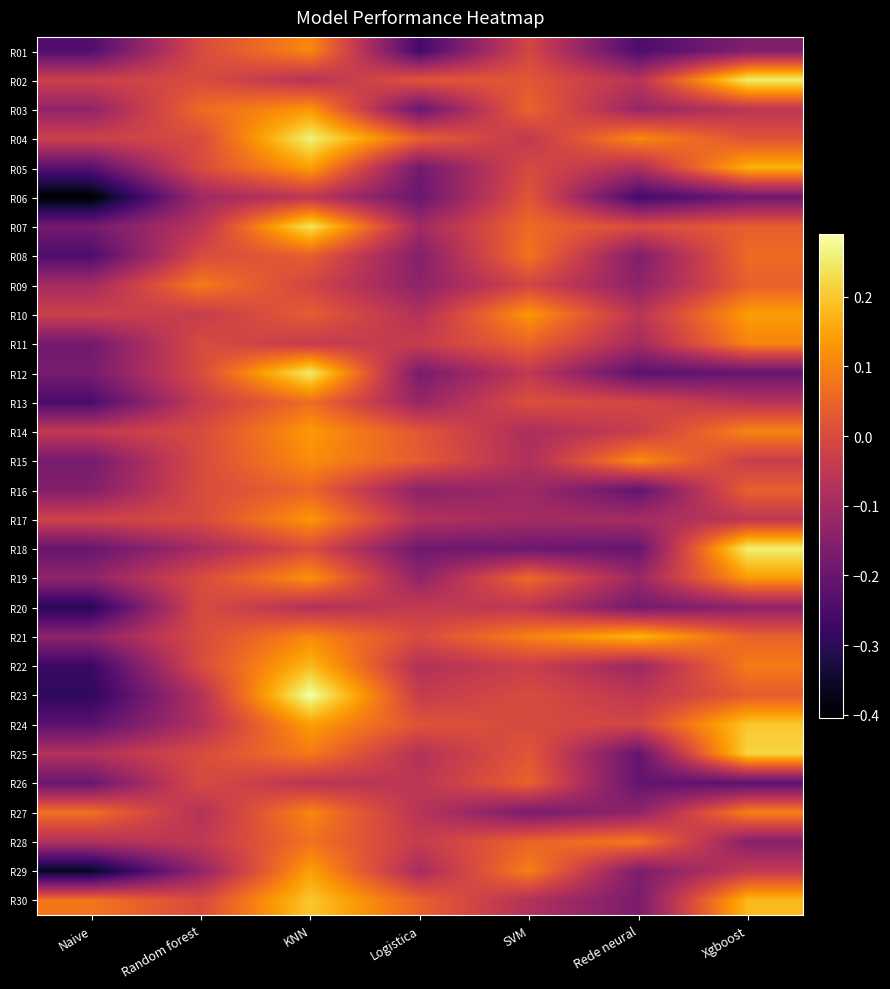

Reading right to left, transcribe all the data shown in this chart.

R01: Xgboost=-0.2	Rede neural=-0.2	SVM=-0.0	Logistica=-0.3	KNN=0.1	Random forest=0.0	Naive=-0.2
R02: Xgboost=0.3	Rede neural=-0.1	SVM=0.0	Logistica=0.0	KNN=-0.1	Random forest=0.0	Naive=-0.0
R03: Xgboost=-0.1	Rede neural=-0.1	SVM=0.0	Logistica=-0.2	KNN=0.1	Random forest=0.1	Naive=-0.1
R04: Xgboost=0.0	Rede neural=0.1	SVM=-0.0	Logistica=0.0	KNN=0.3	Random forest=0.0	Naive=-0.0
R05: Xgboost=0.2	Rede neural=-0.1	SVM=-0.0	Logistica=-0.2	KNN=0.1	Random forest=0.0	Naive=-0.2
R06: Xgboost=-0.2	Rede neural=-0.3	SVM=0.0	Logistica=-0.2	KNN=-0.1	Random forest=-0.1	Naive=-0.4
R07: Xgboost=0.0	Rede neural=0.0	SVM=0.1	Logistica=-0.1	KNN=0.2	Random forest=-0.1	Naive=-0.2
R08: Xgboost=0.1	Rede neural=-0.2	SVM=0.1	Logistica=-0.2	KNN=0.0	Random forest=0.0	Naive=-0.2
R09: Xgboost=0.0	Rede neural=-0.1	SVM=-0.0	Logistica=-0.1	KNN=-0.0	Random forest=0.1	Naive=-0.1
R10: Xgboost=0.1	Rede neural=-0.1	SVM=0.1	Logistica=-0.1	KNN=0.0	Random forest=-0.0	Naive=-0.0
R11: Xgboost=0.1	Rede neural=-0.1	SVM=0.0	Logistica=-0.0	KNN=-0.0	Random forest=0.0	Naive=-0.2
R12: Xgboost=-0.2	Rede neural=-0.2	SVM=-0.0	Logistica=-0.2	KNN=0.3	Random forest=0.0	Naive=-0.2
R13: Xgboost=-0.1	Rede neural=-0.0	SVM=0.0	Logistica=-0.1	KNN=0.1	Random forest=-0.0	Naive=-0.2
R14: Xgboost=0.1	Rede neural=-0.0	SVM=-0.1	Logistica=0.0	KNN=0.1	Random forest=0.0	Naive=-0.0
R15: Xgboost=-0.0	Rede neural=0.1	SVM=-0.1	Logistica=0.0	KNN=0.1	Random forest=0.0	Naive=-0.2
R16: Xgboost=0.0	Rede neural=-0.2	SVM=-0.1	Logistica=-0.1	KNN=0.1	Random forest=0.0	Naive=-0.2
R17: Xgboost=-0.1	Rede neural=-0.1	SVM=-0.1	Logistica=-0.1	KNN=0.1	Random forest=0.0	Naive=-0.0
R18: Xgboost=0.3	Rede neural=-0.2	SVM=-0.2	Logistica=-0.2	KNN=0.0	Random forest=-0.1	Naive=-0.2
R19: Xgboost=0.1	Rede neural=-0.1	SVM=0.1	Logistica=-0.1	KNN=0.1	Random forest=0.0	Naive=-0.1
R20: Xgboost=-0.1	Rede neural=-0.2	SVM=-0.1	Logistica=-0.0	KNN=-0.1	Random forest=0.0	Naive=-0.3
R21: Xgboost=0.0	Rede neural=0.2	SVM=0.1	Logistica=0.0	KNN=0.1	Random forest=0.0	Naive=-0.1
R22: Xgboost=0.1	Rede neural=-0.1	SVM=-0.0	Logistica=-0.1	KNN=0.2	Random forest=0.0	Naive=-0.3
R23: Xgboost=0.0	Rede neural=-0.1	SVM=0.0	Logistica=-0.0	KNN=0.3	Random forest=-0.1	Naive=-0.3
R24: Xgboost=0.2	Rede neural=-0.0	SVM=-0.0	Logistica=0.0	KNN=0.1	Random forest=-0.1	Naive=-0.2
R25: Xgboost=0.2	Rede neural=-0.2	SVM=0.0	Logistica=-0.1	KNN=0.1	Random forest=0.0	Naive=-0.1
R26: Xgboost=-0.2	Rede neural=-0.2	SVM=0.0	Logistica=-0.1	KNN=-0.1	Random forest=0.0	Naive=-0.2
R27: Xgboost=0.1	Rede neural=-0.1	SVM=-0.2	Logistica=-0.1	KNN=0.1	Random forest=-0.1	Naive=0.1
R28: Xgboost=-0.1	Rede neural=0.1	SVM=0.0	Logistica=-0.0	KNN=0.1	Random forest=-0.0	Naive=-0.1
R29: Xgboost=-0.0	Rede neural=-0.2	SVM=0.1	Logistica=-0.1	KNN=0.1	Random forest=-0.1	Naive=-0.4
R30: Xgboost=0.2	Rede neural=-0.2	SVM=-0.1	Logistica=0.0	KNN=0.2	Random forest=0.0	Naive=0.1